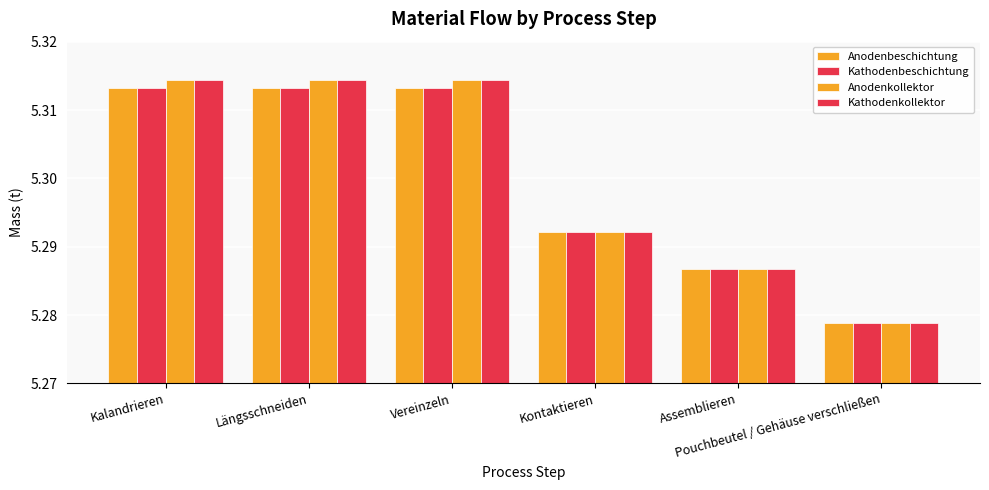

Reading left to right, list all the values displayed in this chart.

Anodenbeschichtung: Kalandrieren=5.3	Längsschneiden=5.3	Vereinzeln=5.3	Kontaktieren=5.3	Assemblieren=5.3	Pouchbeutel / Gehäuse verschließen=5.3
Kathodenbeschichtung: Kalandrieren=5.3	Längsschneiden=5.3	Vereinzeln=5.3	Kontaktieren=5.3	Assemblieren=5.3	Pouchbeutel / Gehäuse verschließen=5.3
Anodenkollektor: Kalandrieren=5.3	Längsschneiden=5.3	Vereinzeln=5.3	Kontaktieren=5.3	Assemblieren=5.3	Pouchbeutel / Gehäuse verschließen=5.3
Kathodenkollektor: Kalandrieren=5.3	Längsschneiden=5.3	Vereinzeln=5.3	Kontaktieren=5.3	Assemblieren=5.3	Pouchbeutel / Gehäuse verschließen=5.3